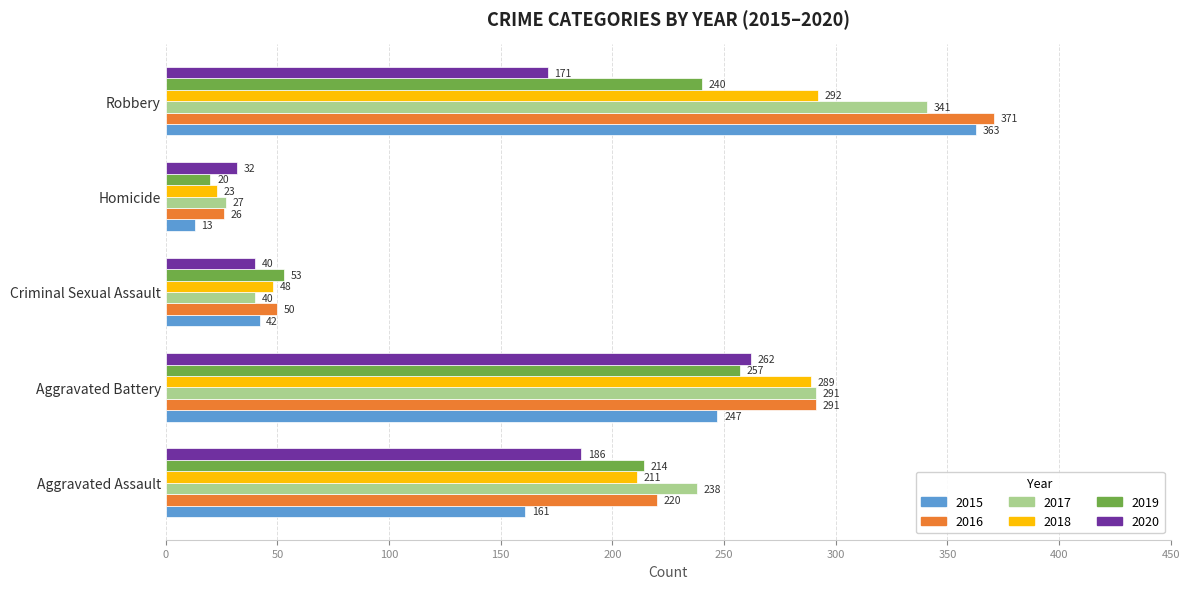

Read the 2015 value at Homicide, to the nearest 5.

15